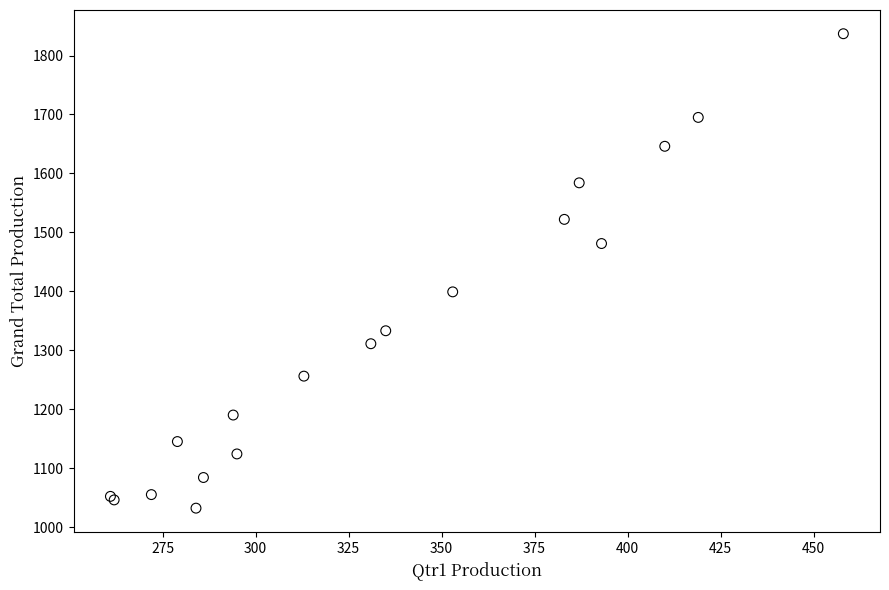

What Y value in the scatter plot is closest to 1434?

1399